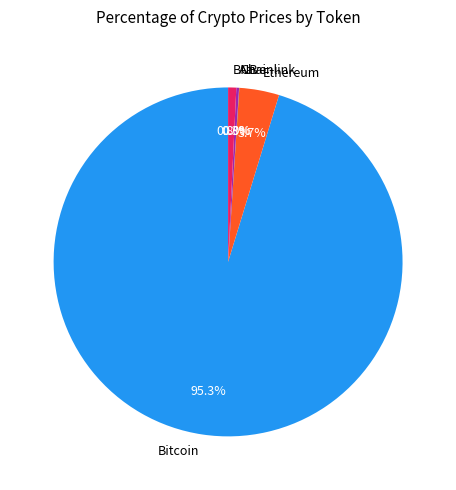

Which category has the biggest portion of the pie?

Bitcoin